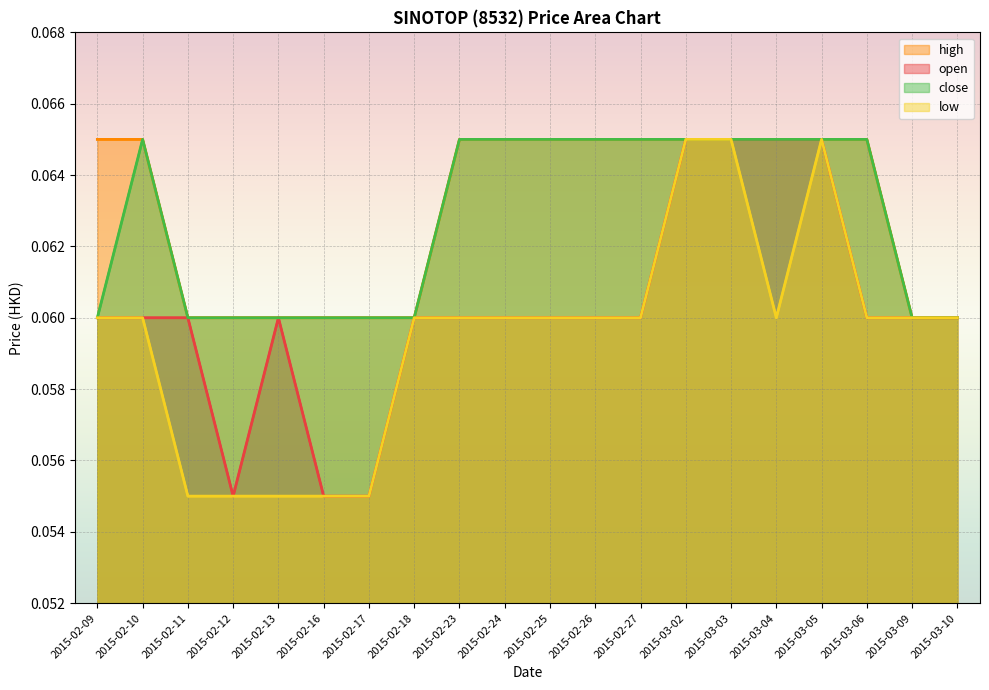

Which series has the largest total across all categories?

high